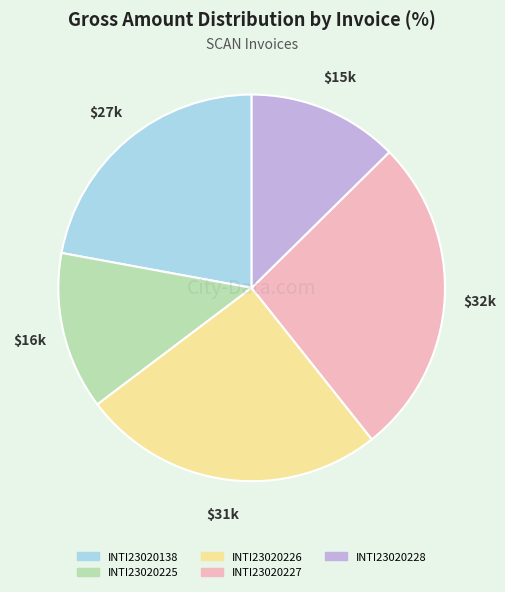

Between INTI23020225 and INTI23020138, which is larger?

INTI23020138